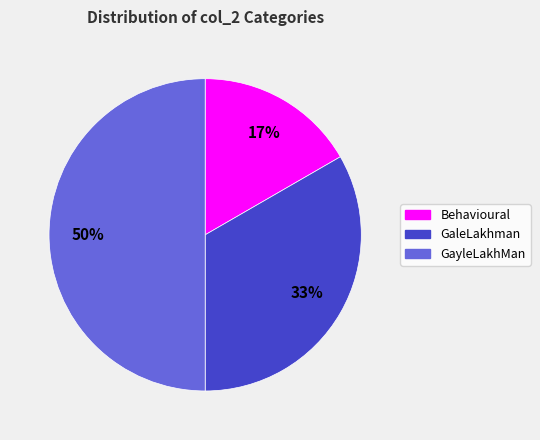

To the nearest percent, what percentage of the pie is Behavioural?

17%